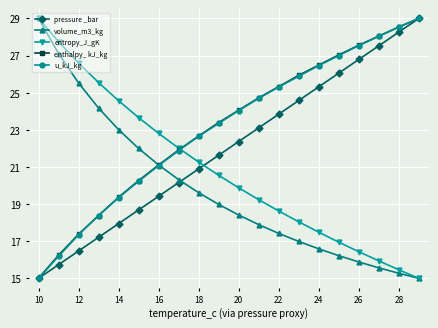

True or false: enthalpy_ kJ_kg has more than 0 interior local peaks.

False